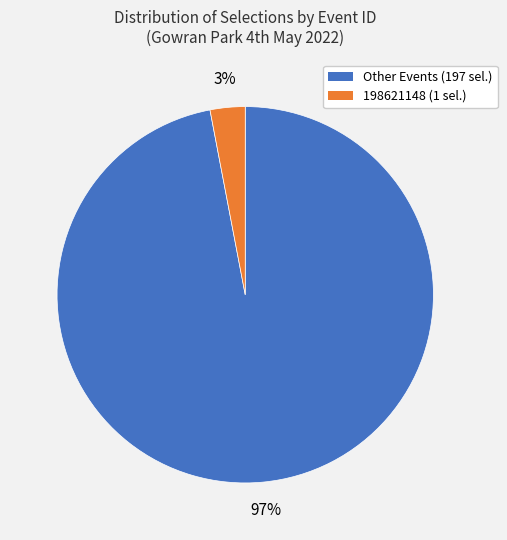

How many slices are in this pie chart?

2